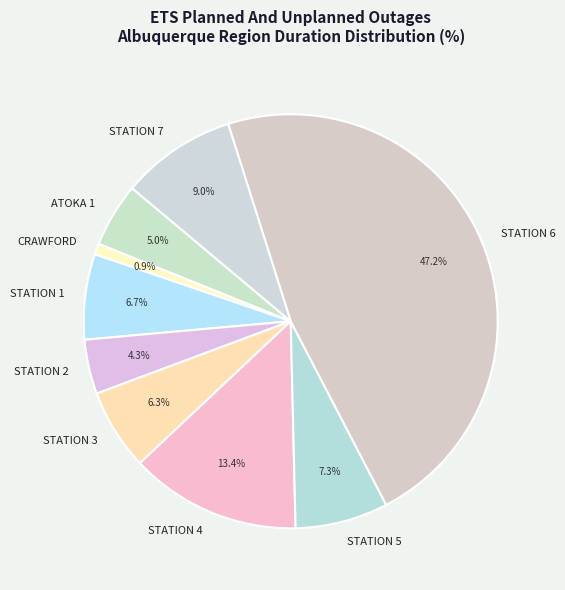

Approximately how many times larger is the value at STATION 7 compared to STATION 5?

1.2